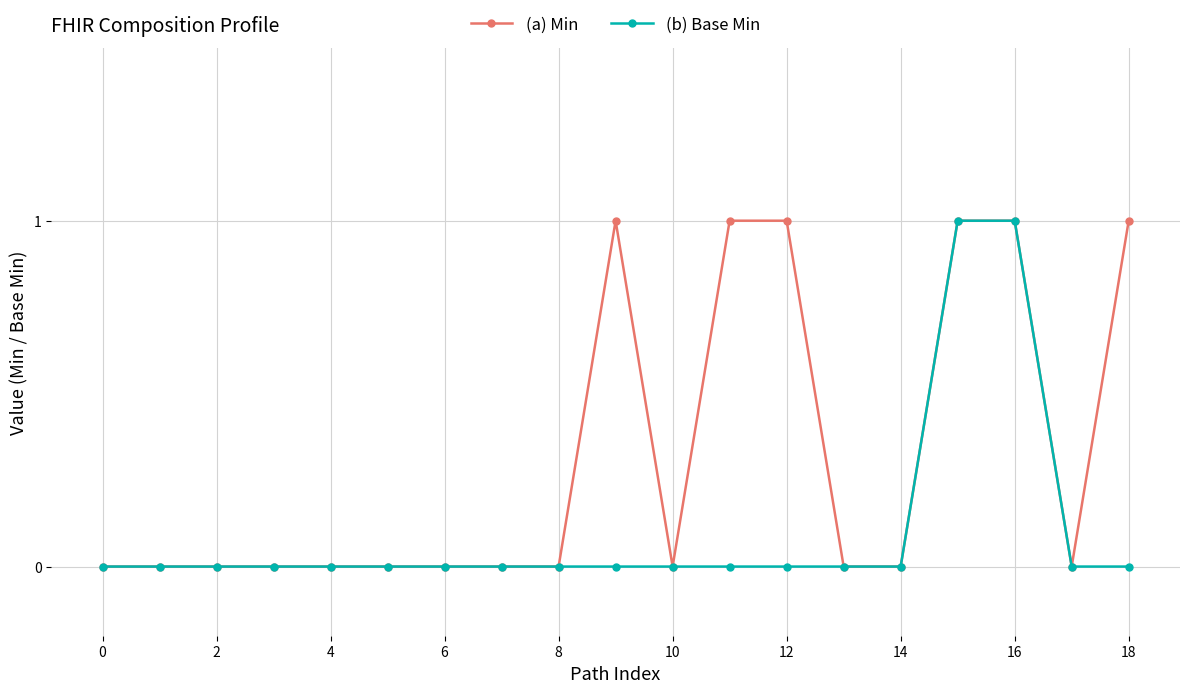

Rank the series by their average value, from lowest to highest.

(b) Base Min, (a) Min